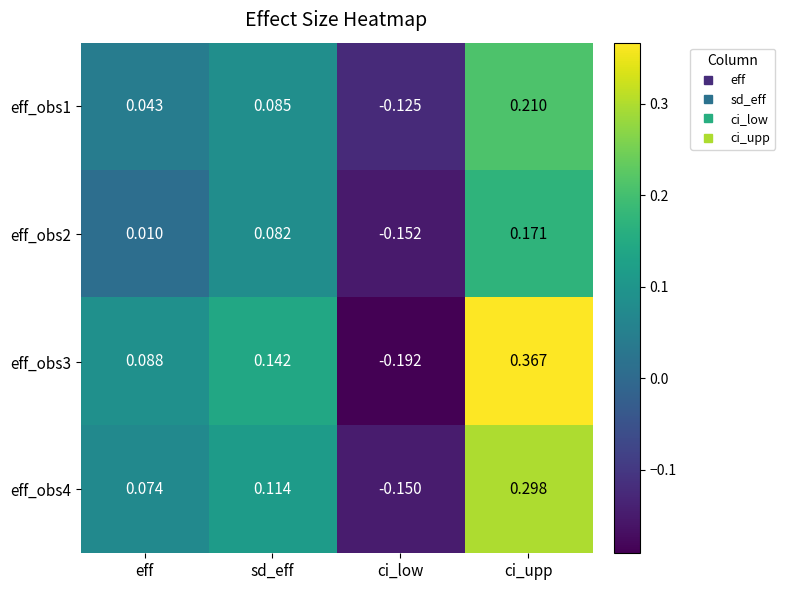

At which category does the chart reach its minimum across all series?

ci_low